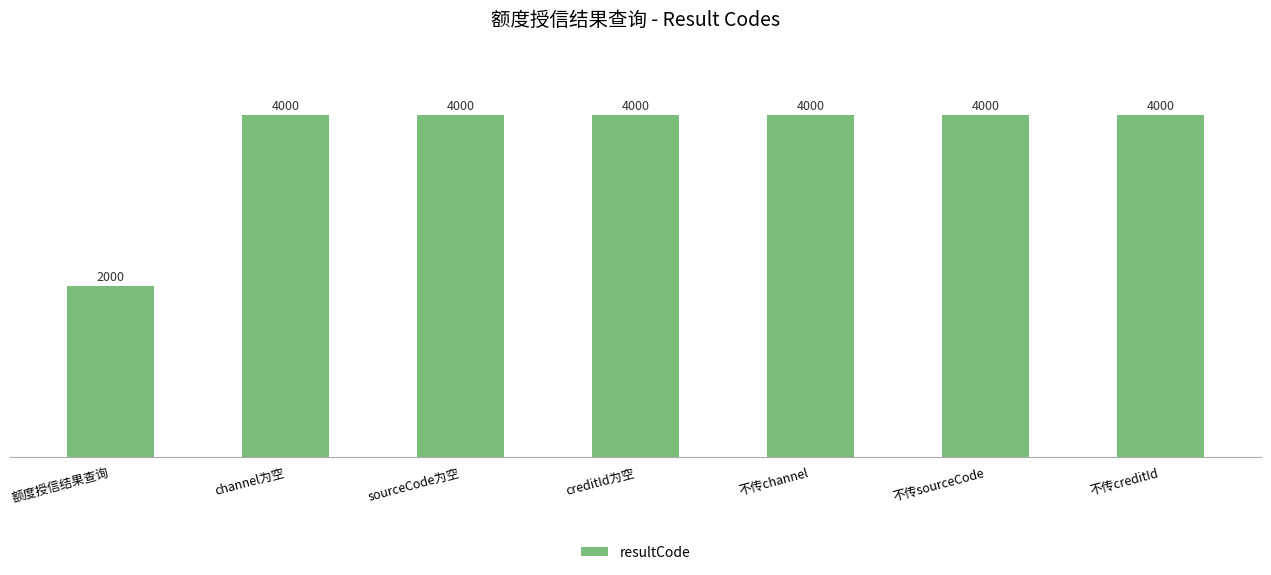

Approximately how many times larger is the value at creditId为空 compared to 额度授信结果查询?

2.0